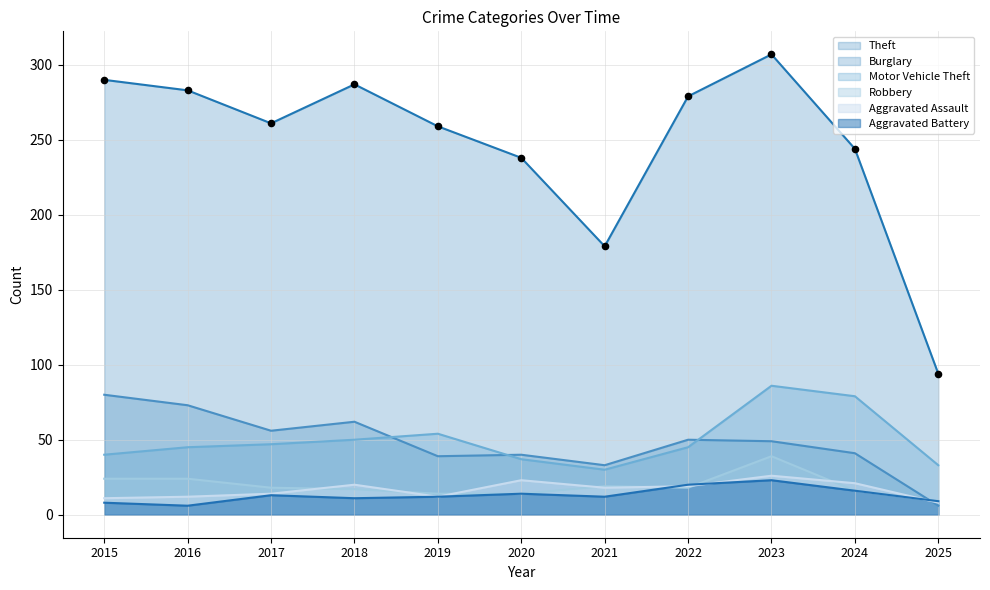

What are all the series names shown in the legend?

Theft, Burglary, Motor Vehicle Theft, Robbery, Aggravated Assault, Aggravated Battery